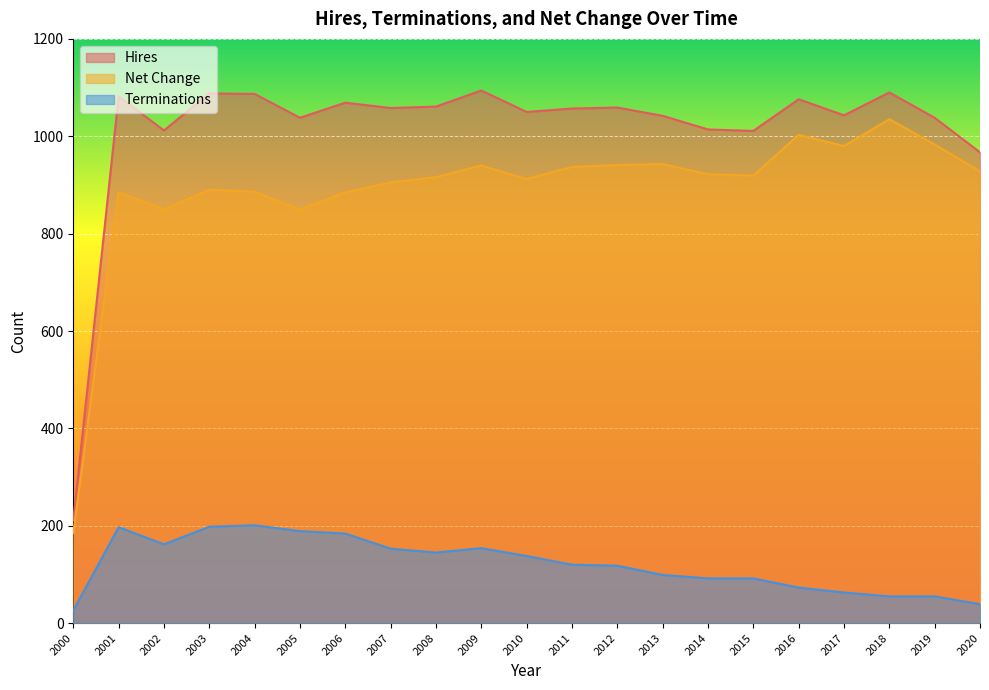

The hires series shows 1058 at 2007. True or false?

True